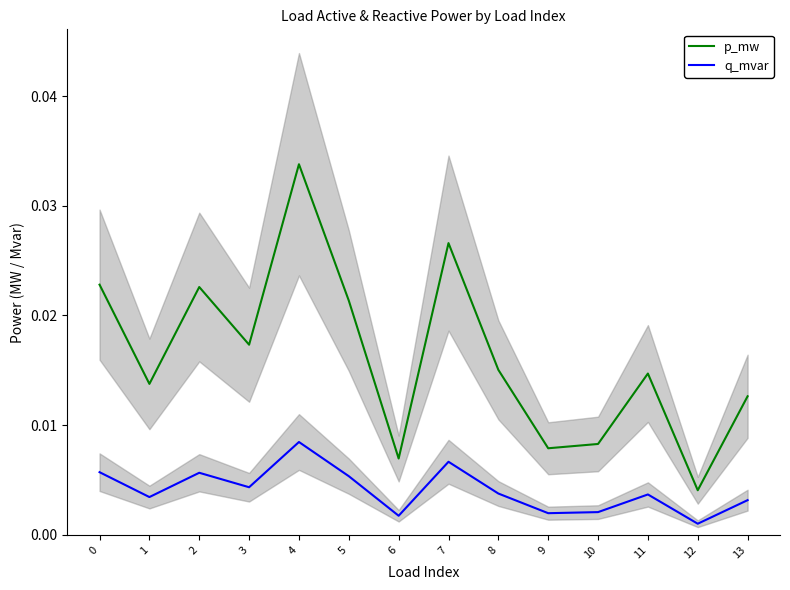

List the series in order of their overall mean, lowest first.

q_mvar, p_mw